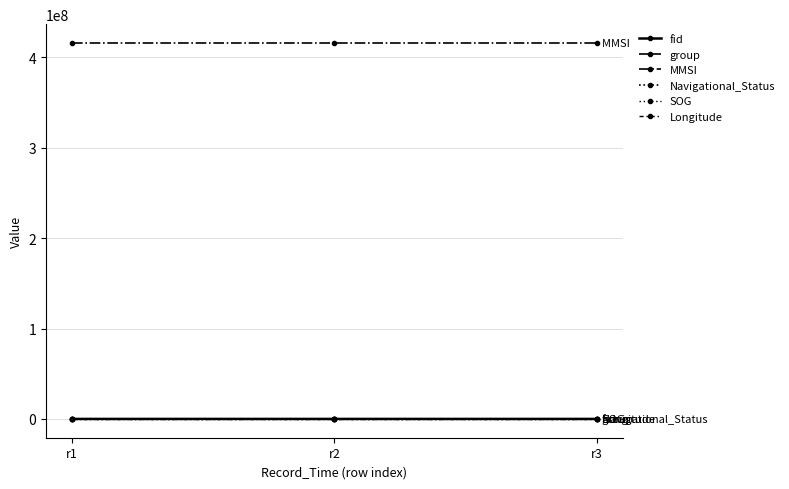

How many distinct data groups are displayed?

6